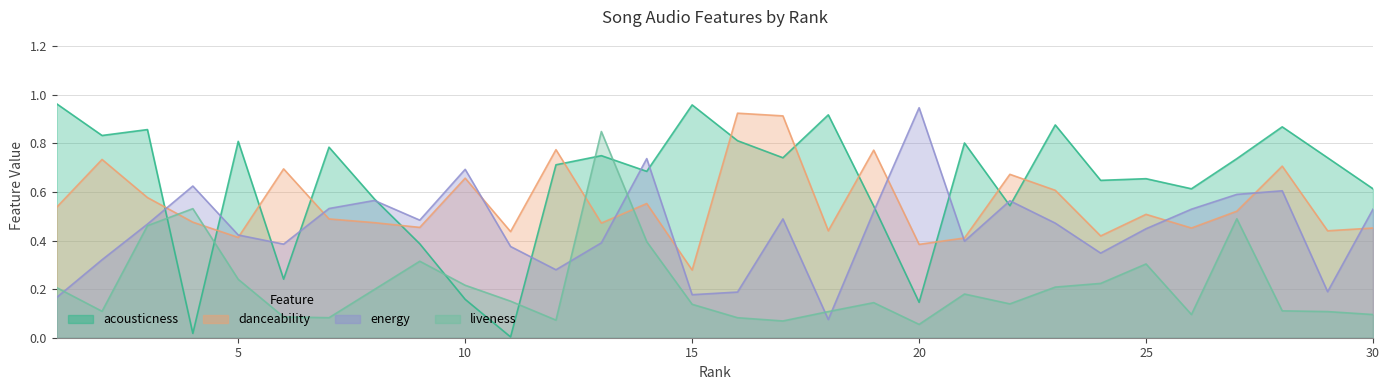

True or false: energy and danceability intersect in this chart.

True